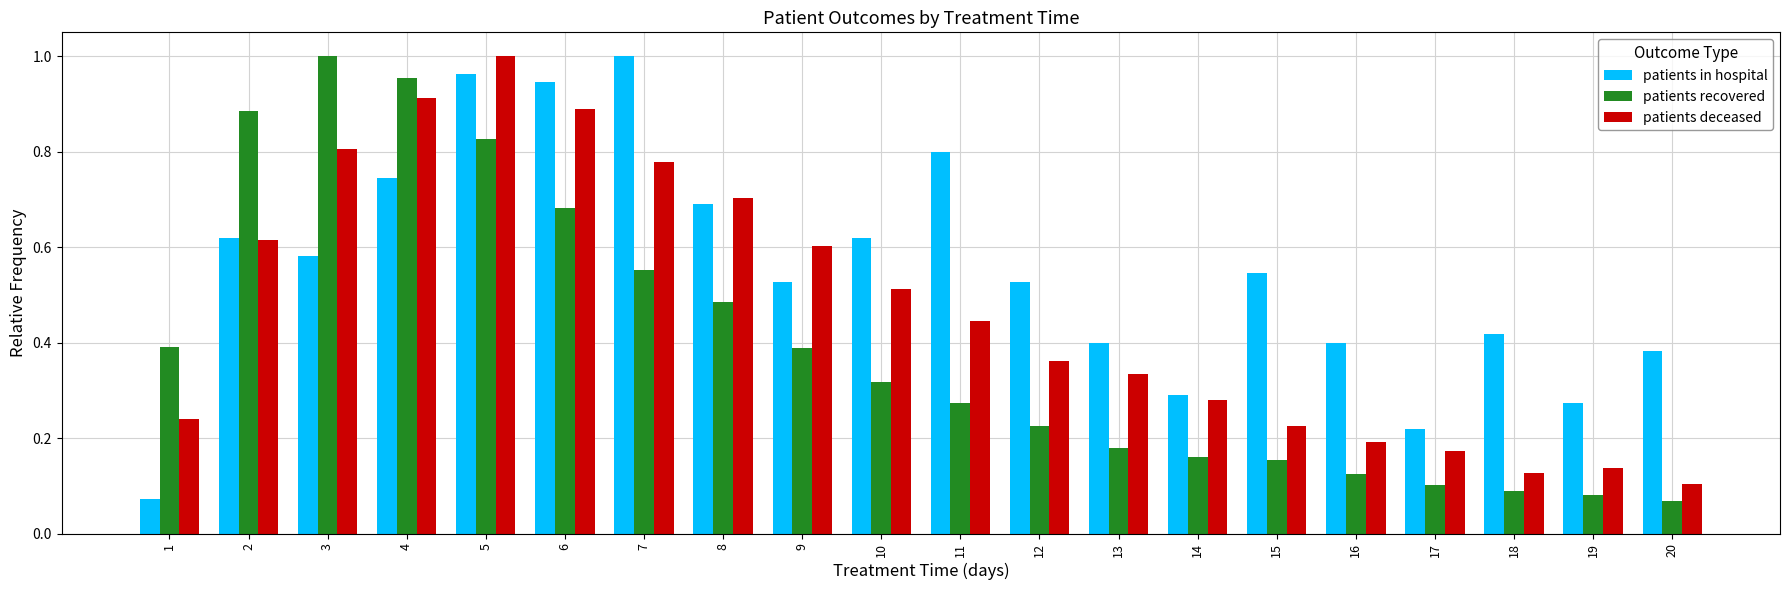

At how many categories does at least one series exceed 0?

20